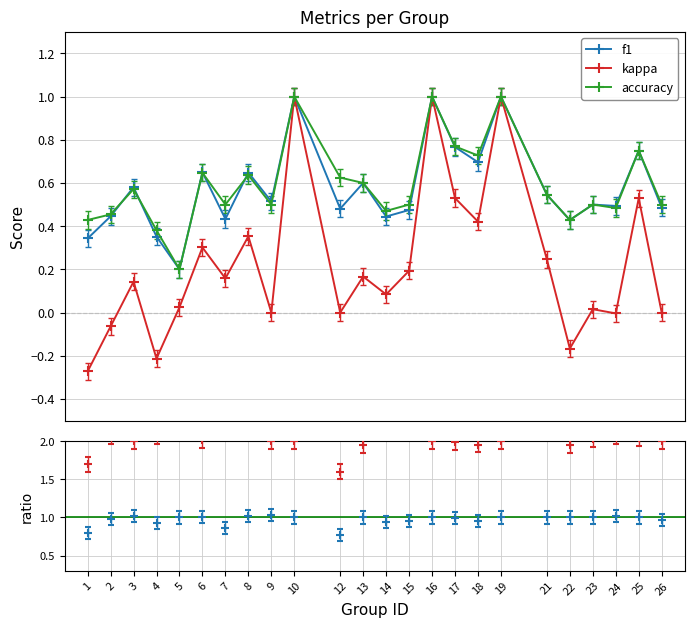

How many negative values does the kappa series have?

5